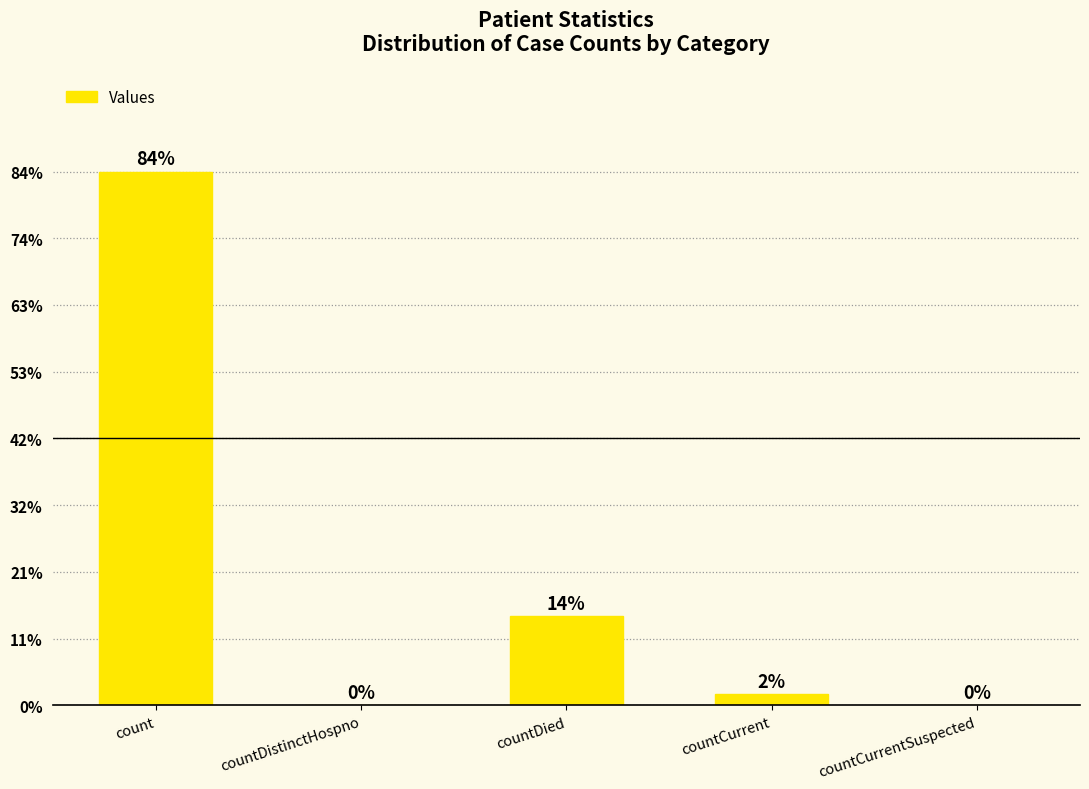

Are the bars horizontal?

No